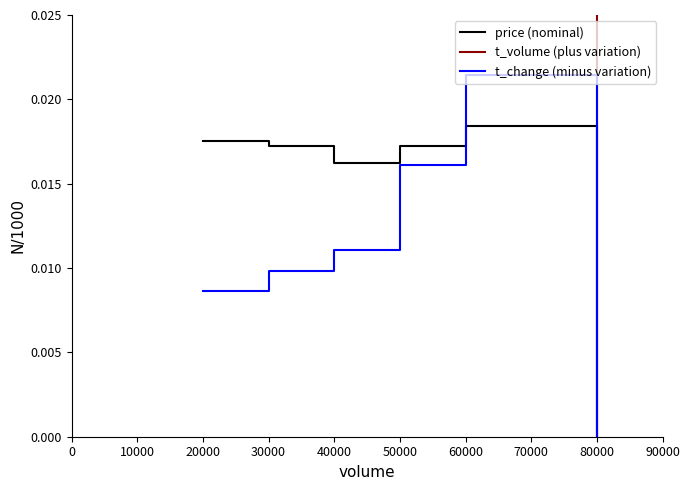

What is the total value across all series at 30000?

0.1